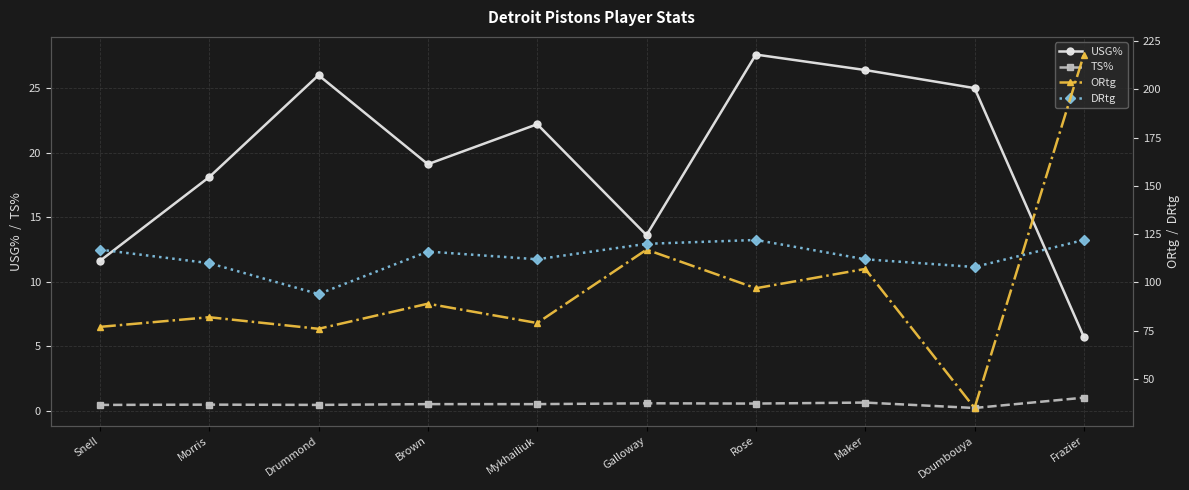

How many lines are shown in the chart?

4